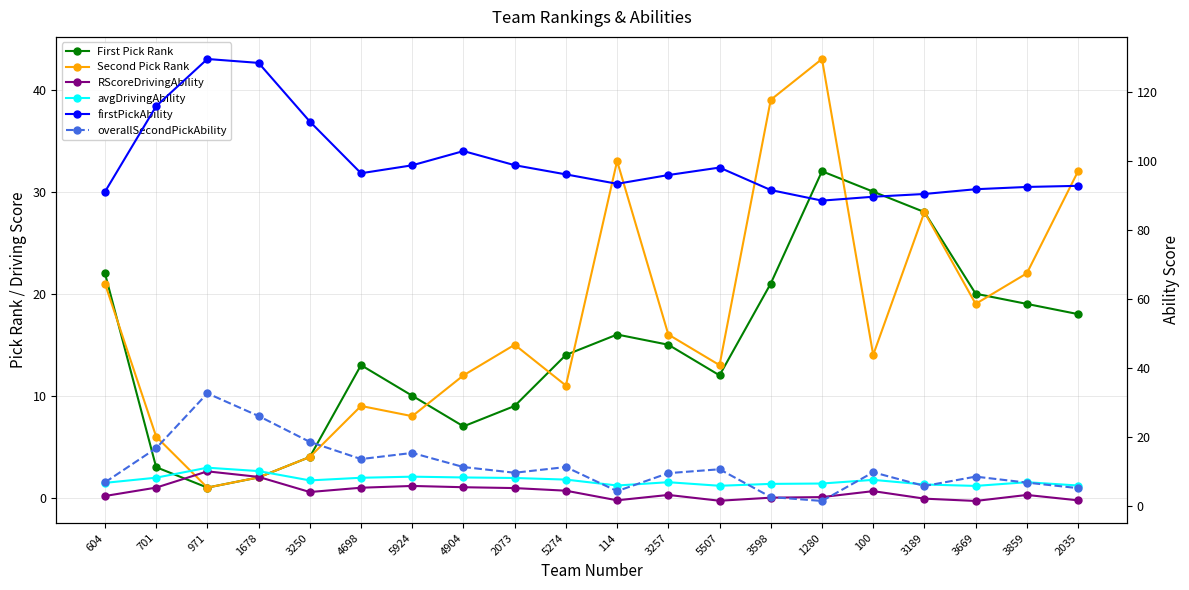

At 2035, list the series in order from largest to smallest.

firstPickAbility, Second Pick Rank, First Pick Rank, overallSecondPickAbility, avgDrivingAbility, RScoreDrivingAbility